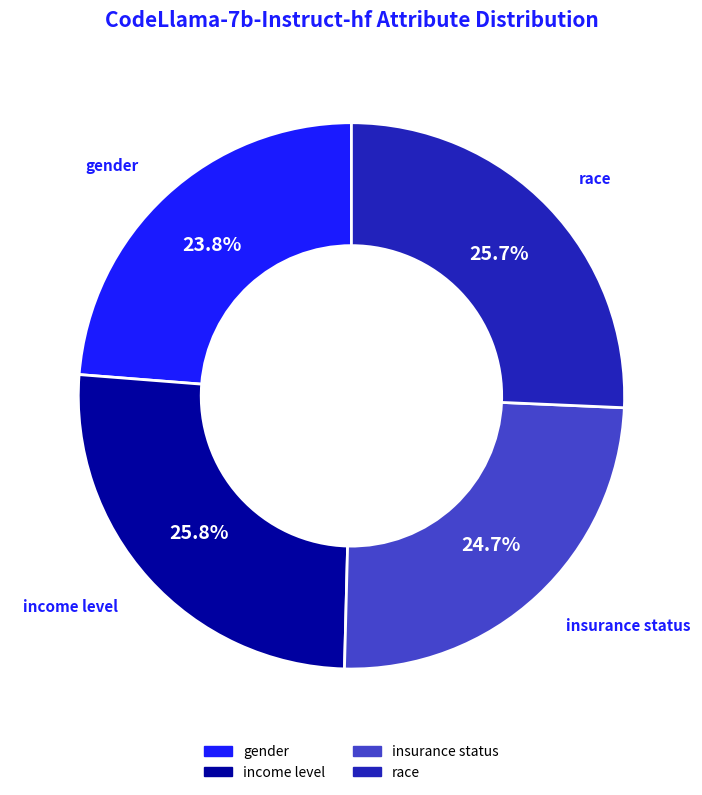

What percentage is the gender slice, to the nearest percent?

24%